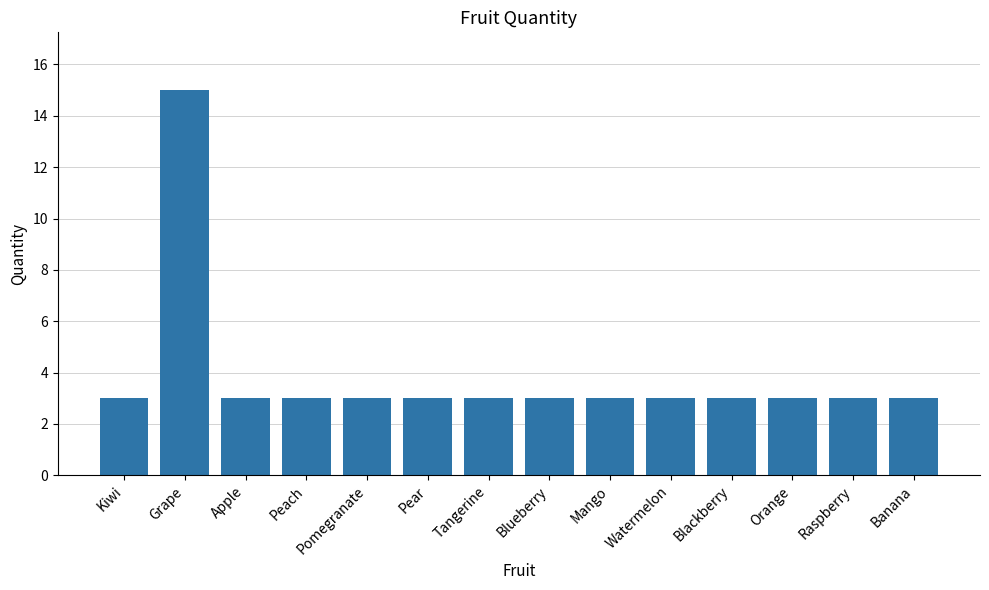

Which label corresponds to the largest value in the chart?

Grape